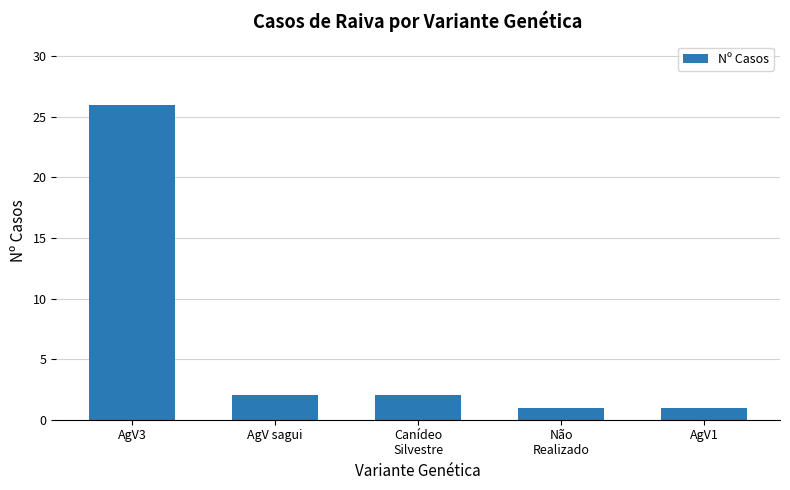

What position from the left is Canídeo
Silvestre?

3